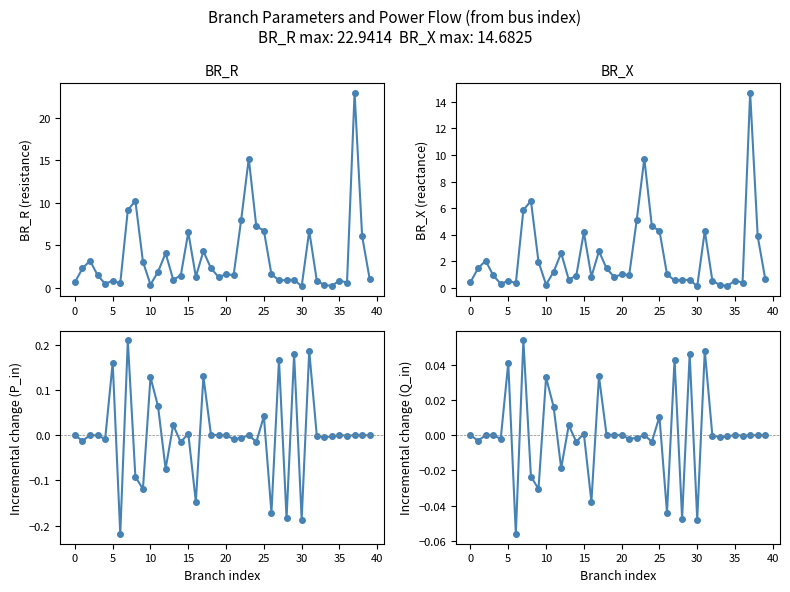

Which has a higher value, 15 or 45?

15